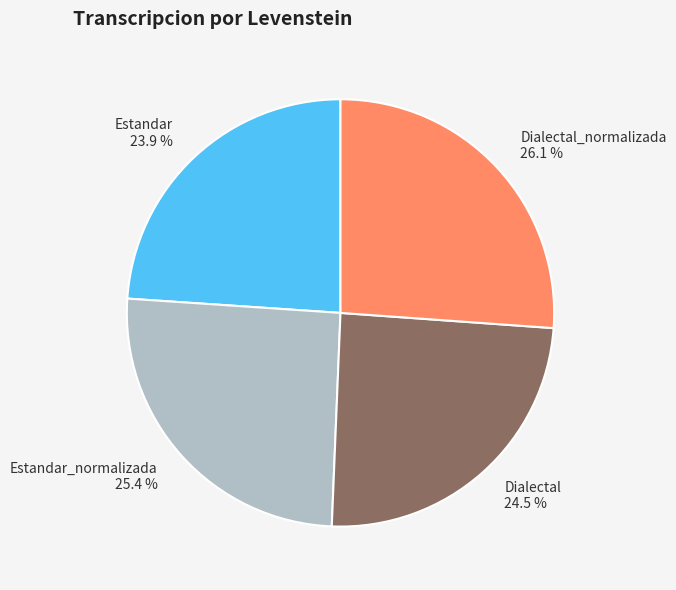

What percentage is NOT represented by Dialectal_normalizada?

73.9%